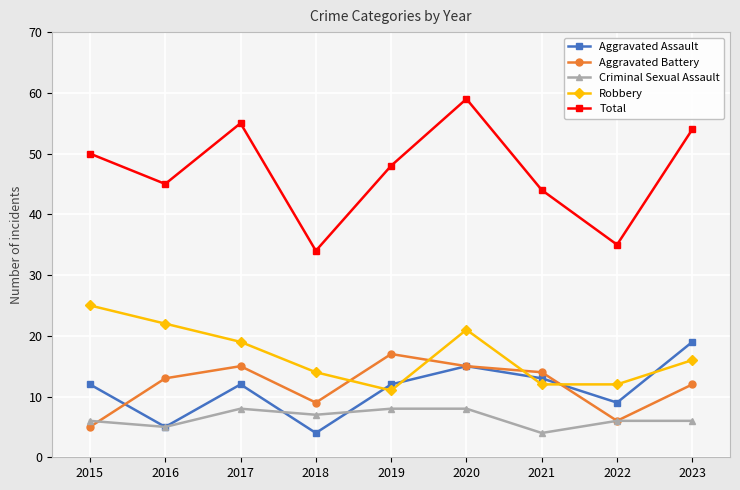

Count the number of categories in the chart.

9